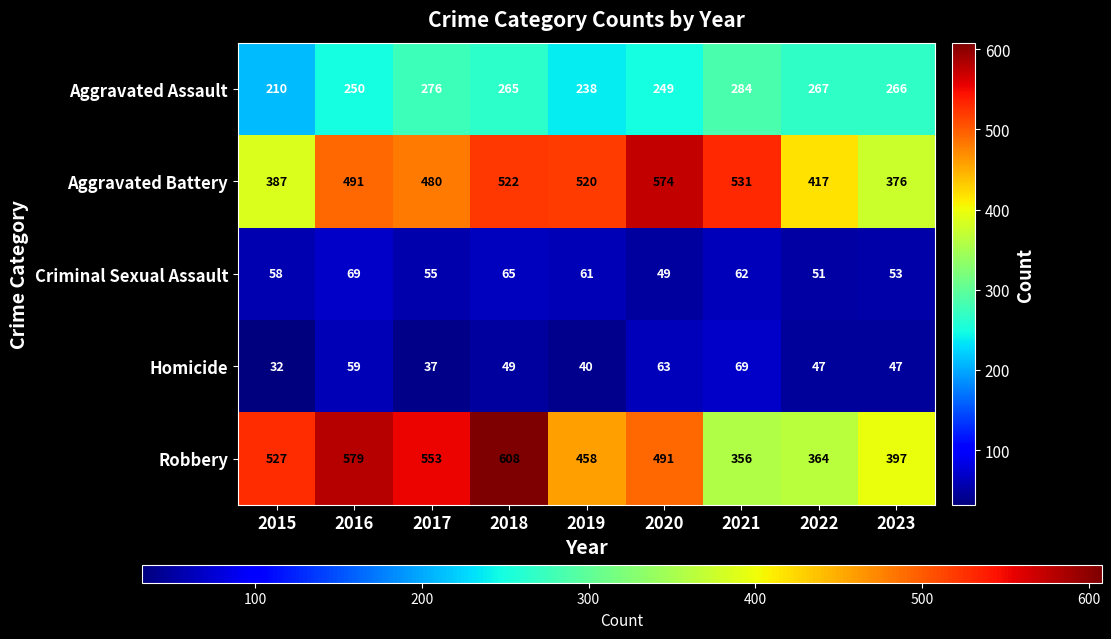

At which label does Aggravated Assault reach its minimum?

2015